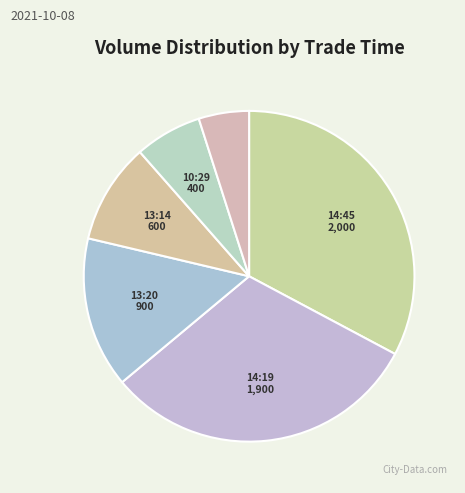

How many slices are in this pie chart?

6